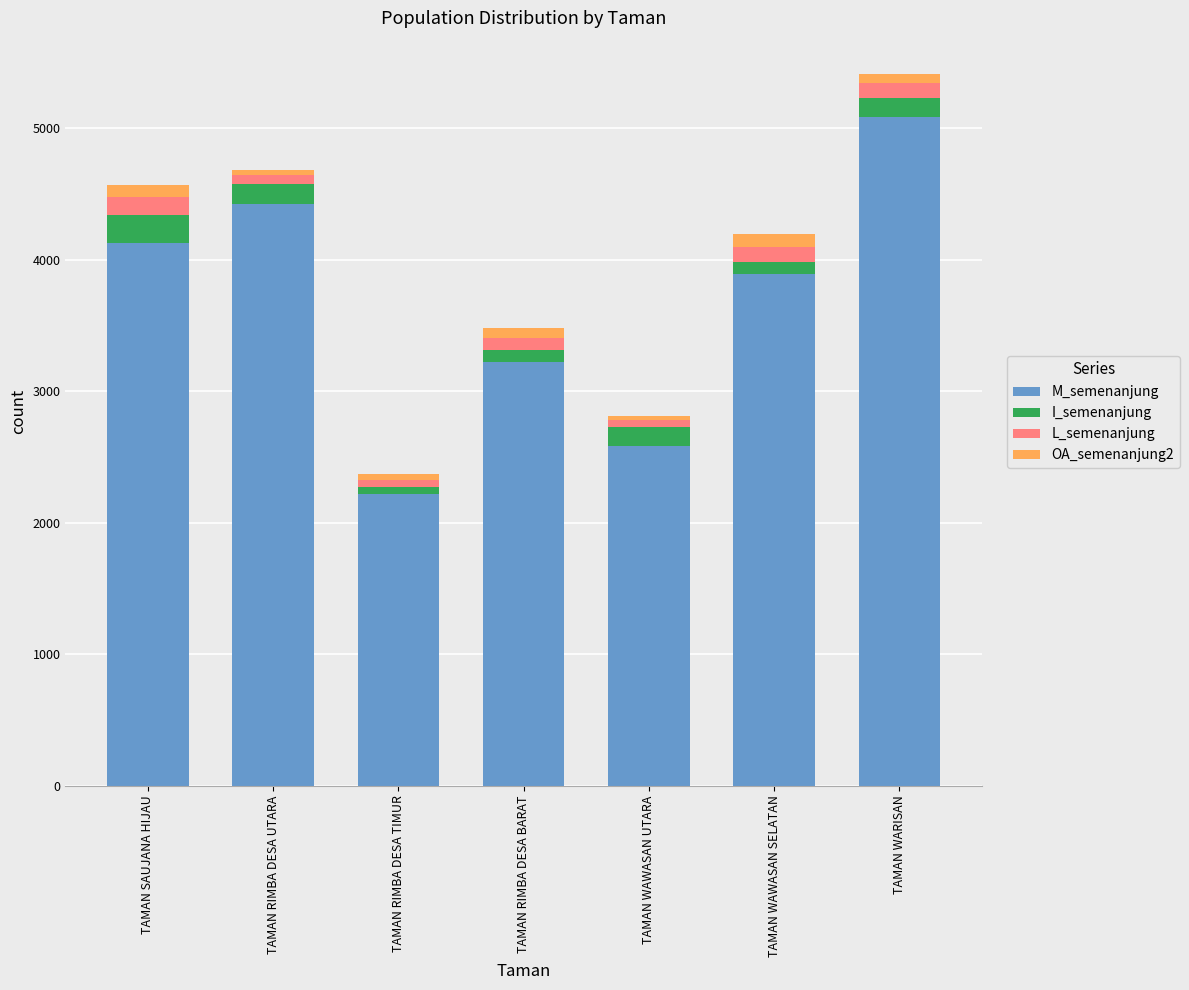

What is the difference between the M_semenanjung values at TAMAN WAWASAN SELATAN and TAMAN SAUJANA HIJAU?

236